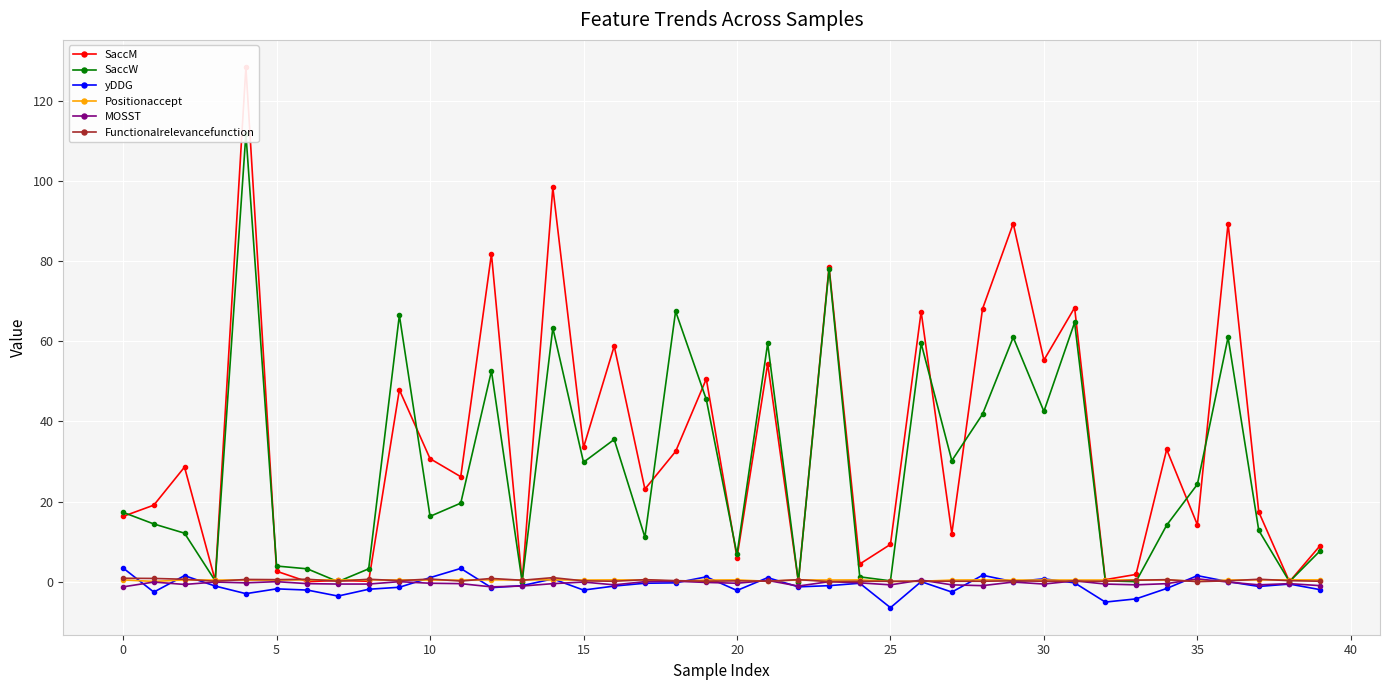

In SaccW, how many points are higher than both neighbors (excluding endpoints)?

12